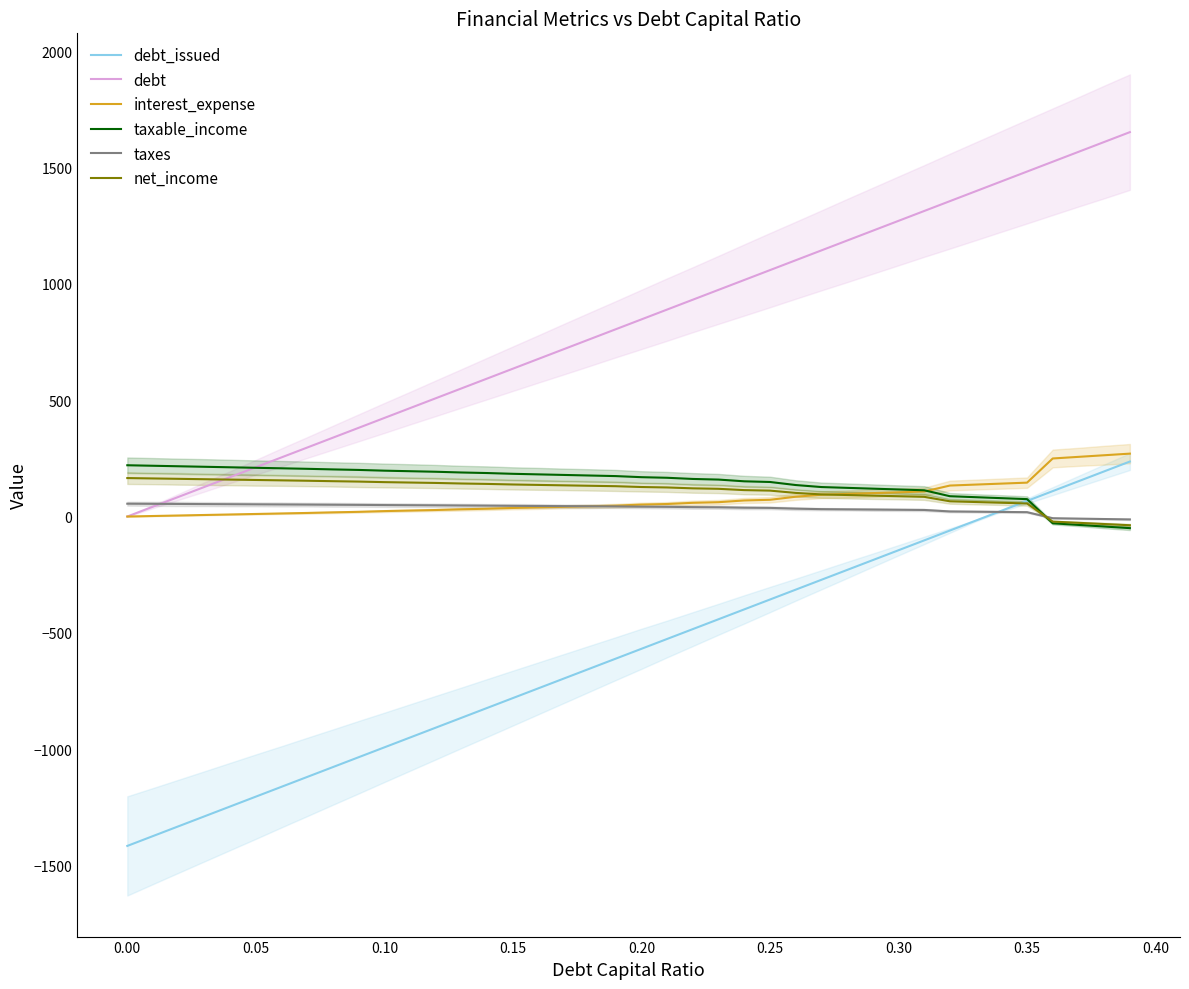

What is the minimum value shown in the chart?

-1415.4